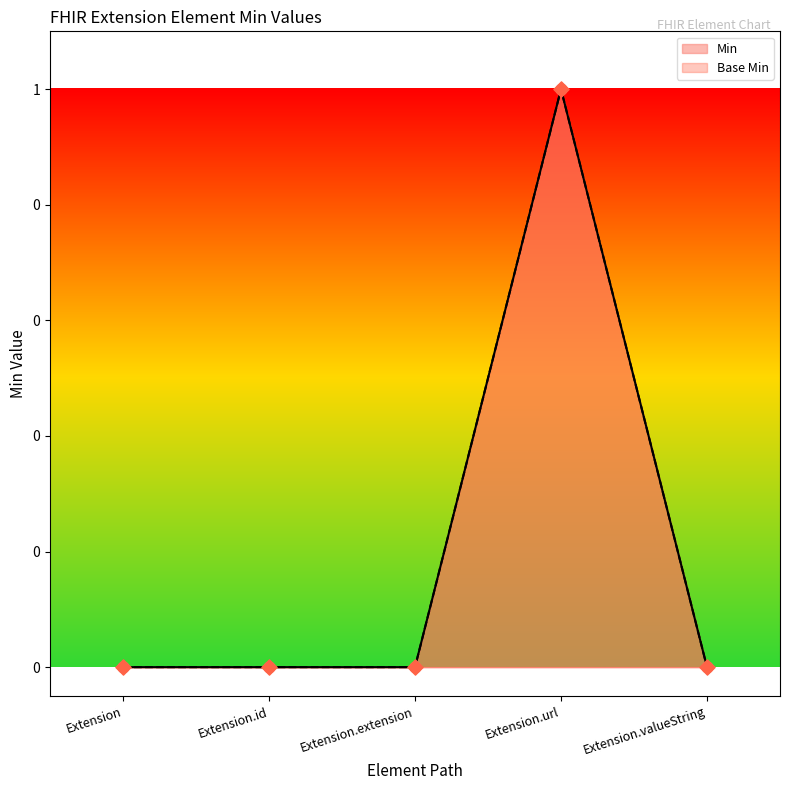

Which series has the largest total across all categories?

Min